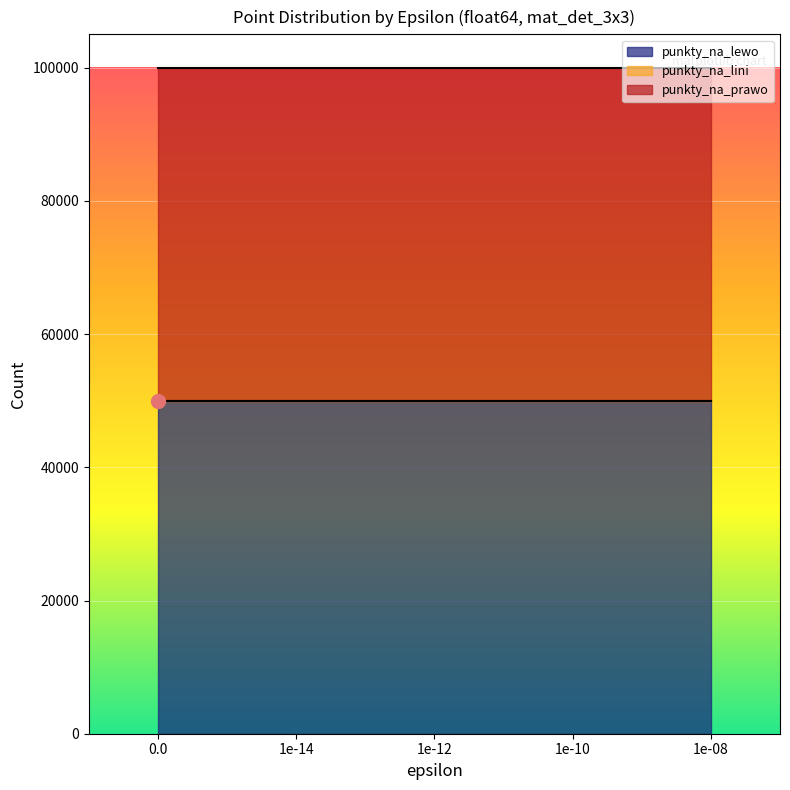

Which series has the largest range (max minus min)?

punkty_na_lewo